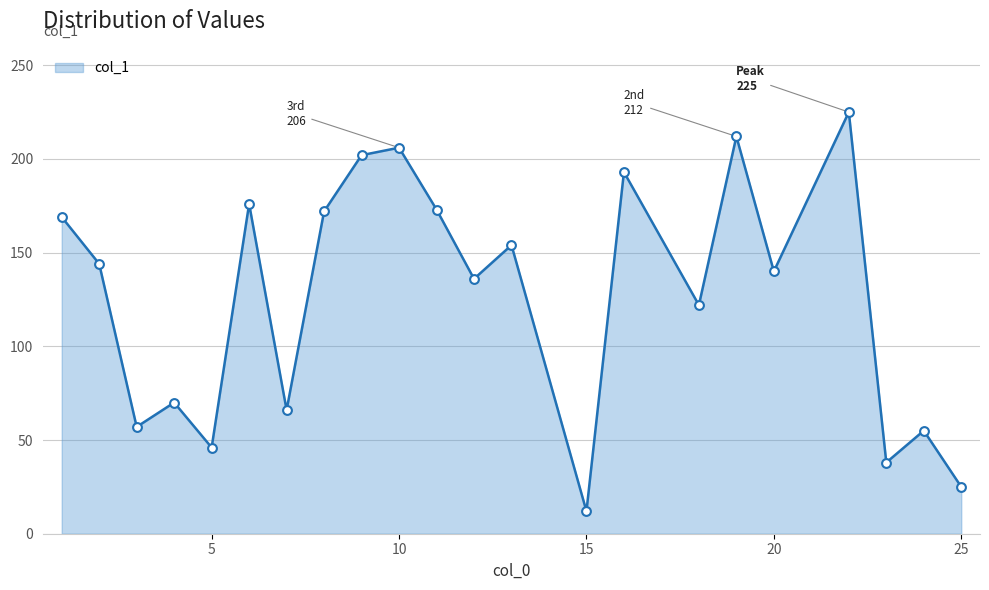

What is the maximum value shown in the chart?

225